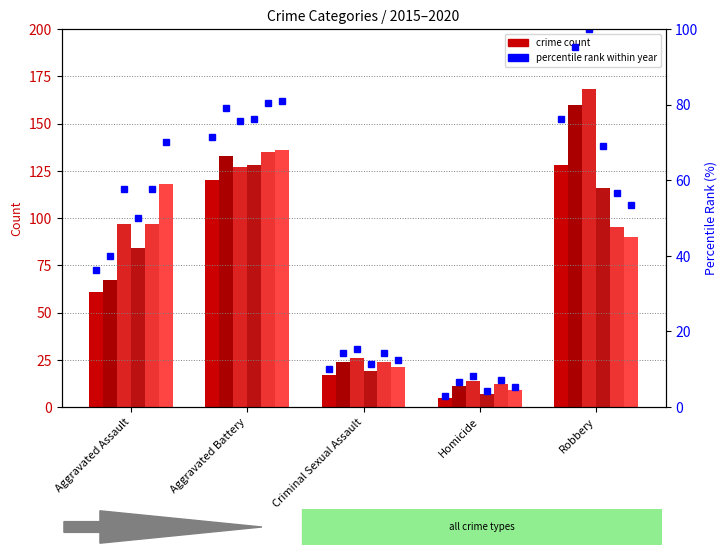

The 2017 series shows 97 at Aggravated Assault. True or false?

True